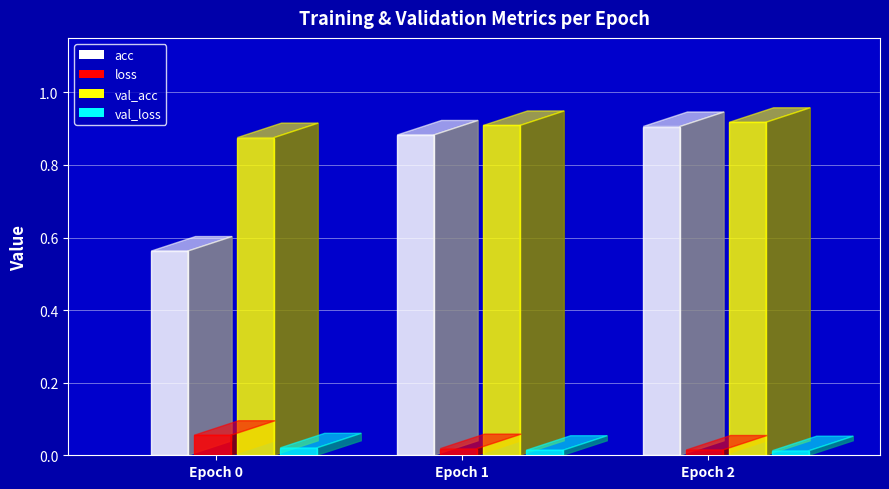

How many groups of bars are there?

3